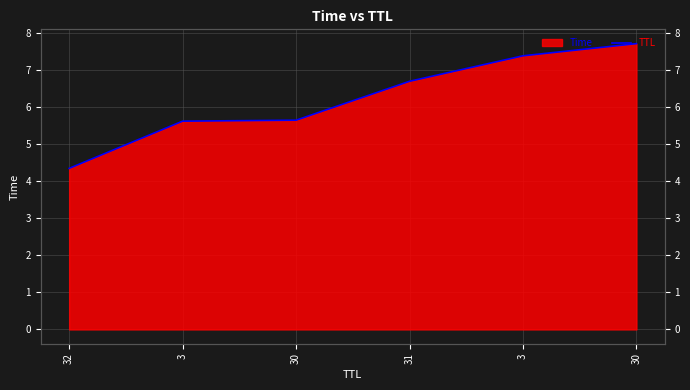

What is the difference between the values at 30 and 3?

0.3